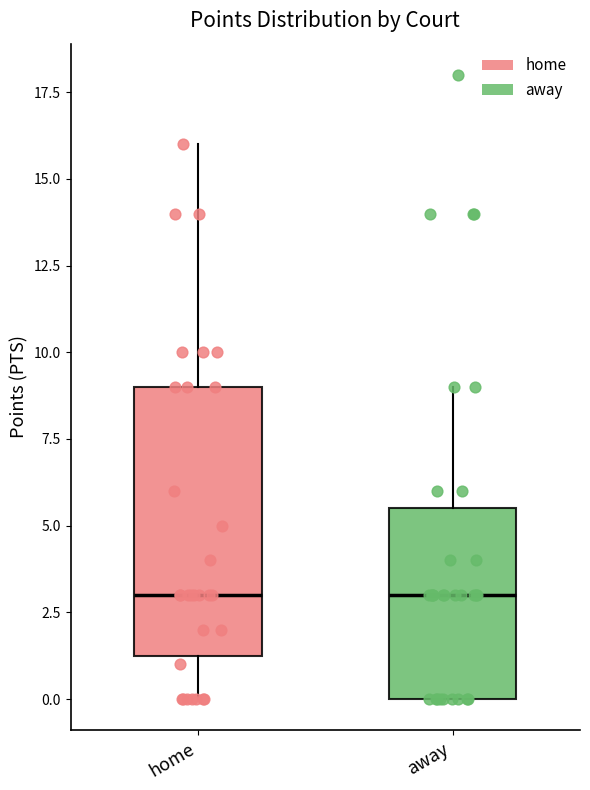

Reading left to right, read every box against the y-axis: the position of its median line, the range the box covers, and the ends of its whiskers. The values are not printed on the chart, so give them approximately, as read against the axis.

home: median 3.0, box 1.5 to 9.0, whiskers 0.0 to 16.0
away: median 3.0, box 0.0 to 5.5, whiskers 0.0 to 9.0